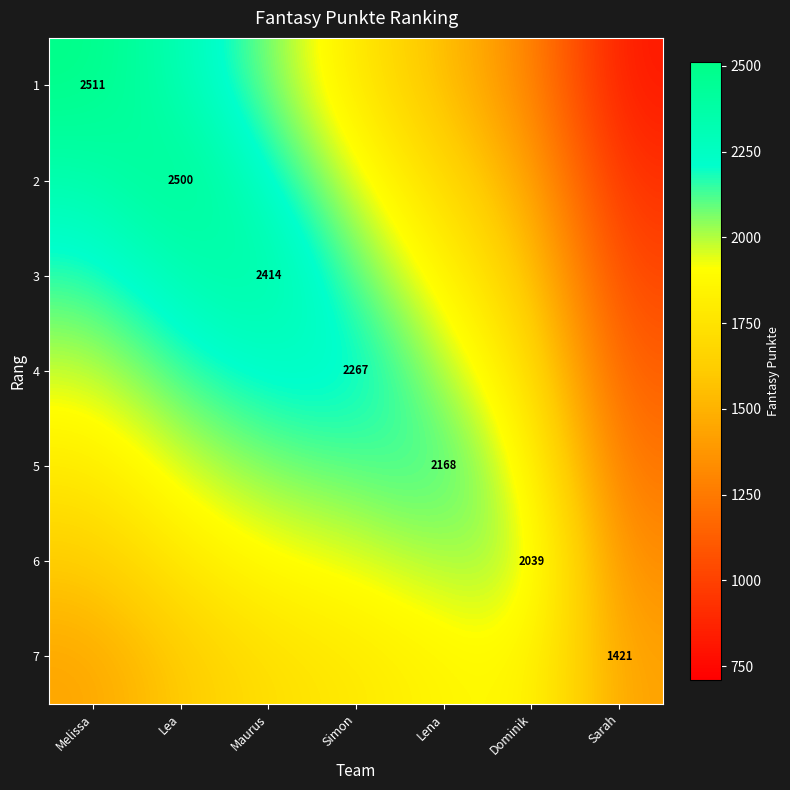

What is the sum of all 6 values?

12611.4